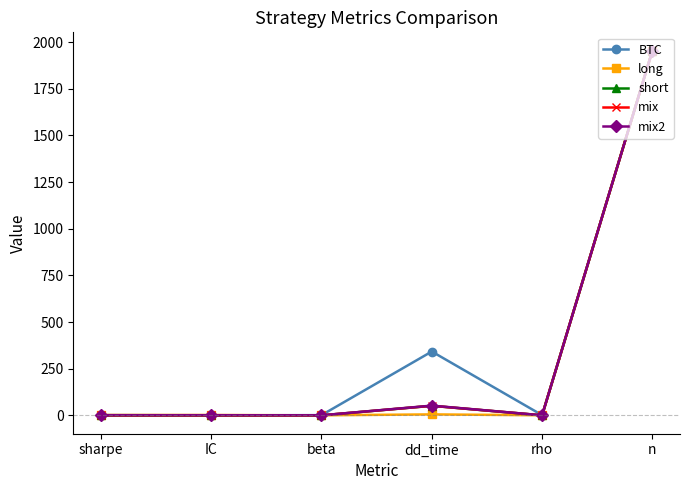

Where is BTC nearest to the value 977?

dd_time